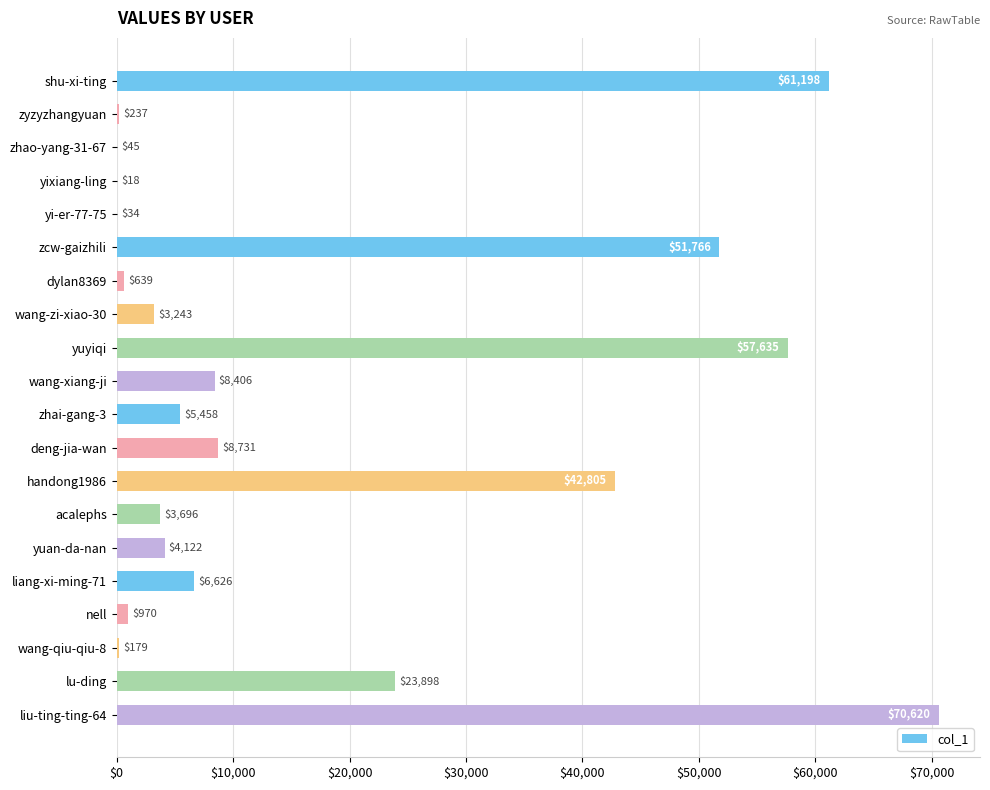

Does the chart contain stacked bars?

No